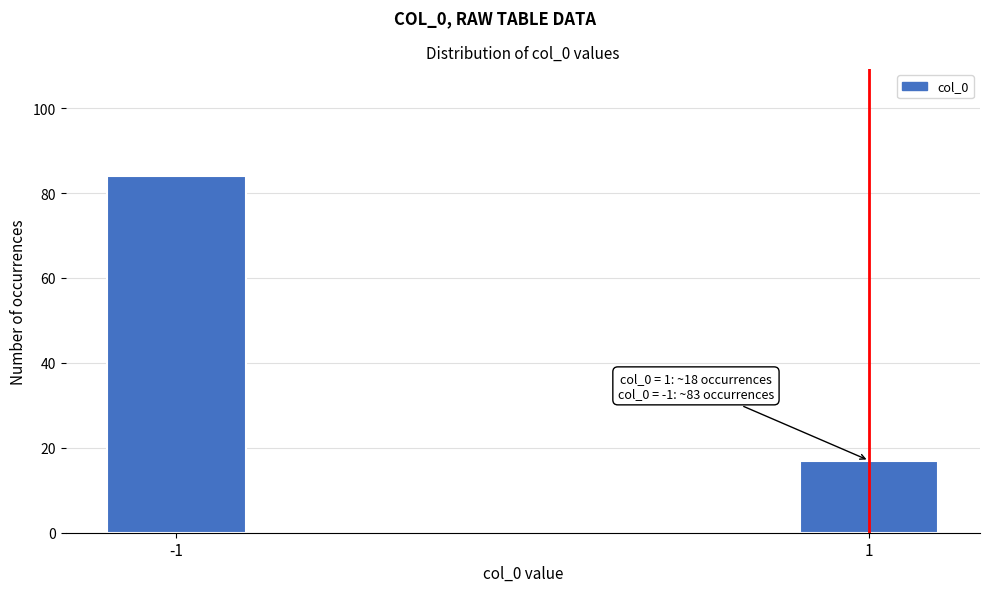

Reading right to left, list all the values displayed in this chart.

17	84